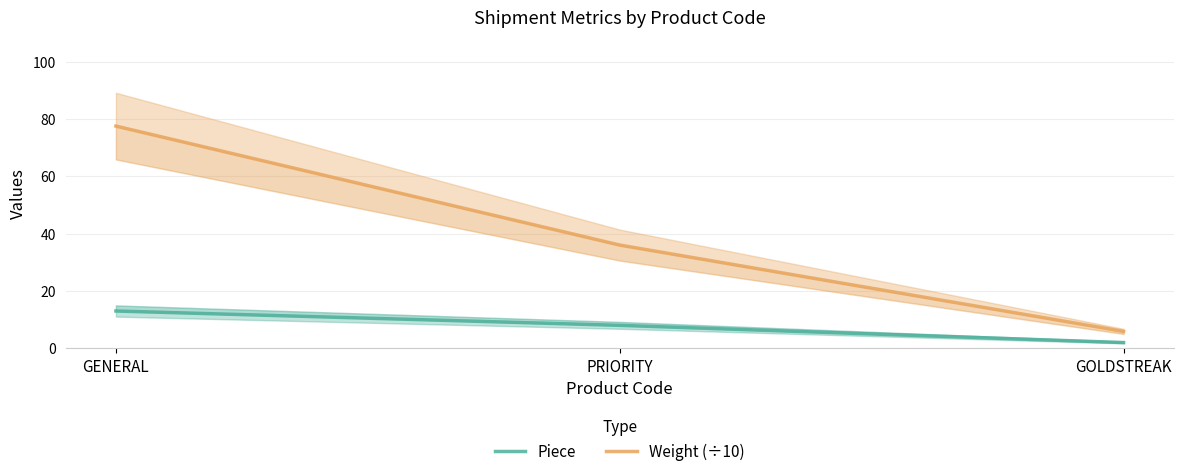

List the series in order of their peak value, lowest first.

Piece, Weight (÷10)